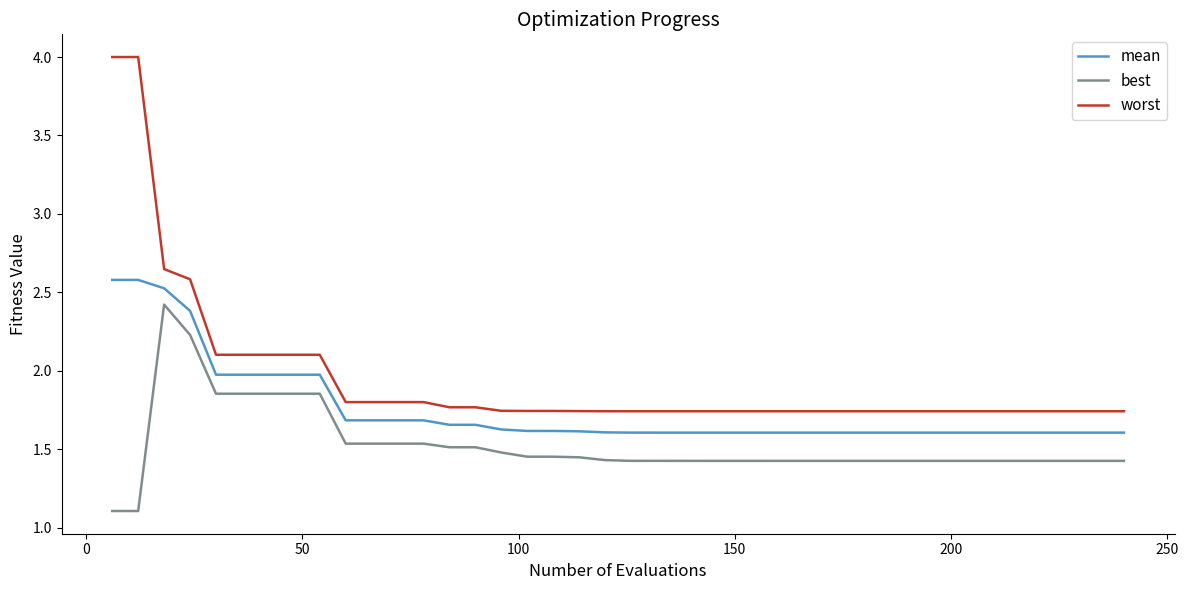

What is the smallest value displayed?

1.1